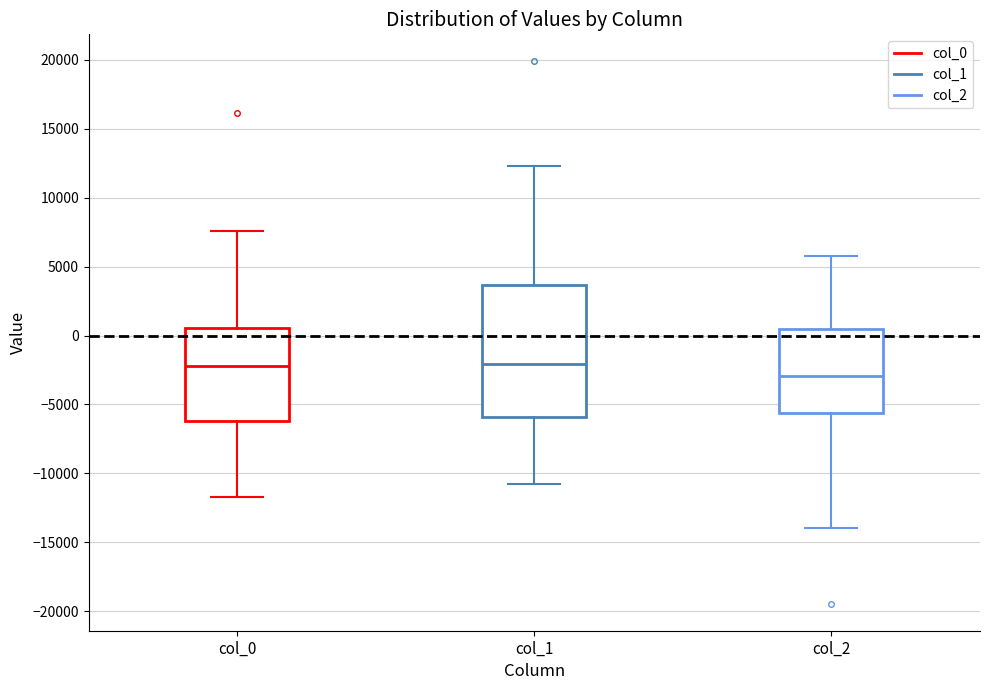

Reading left to right, transcribe this box plot: for each box, give where its median line is, the range the box spans, and where its two whiskers end, as read against the y-axis. The values are not printed on the chart, so give them approximately, as read against the axis.

col_0: median -2000, box -6000 to 500, whiskers -11500 to 7500
col_1: median -2000, box -6000 to 3500, whiskers -10500 to 12500
col_2: median -3000, box -5500 to 500, whiskers -14000 to 5500